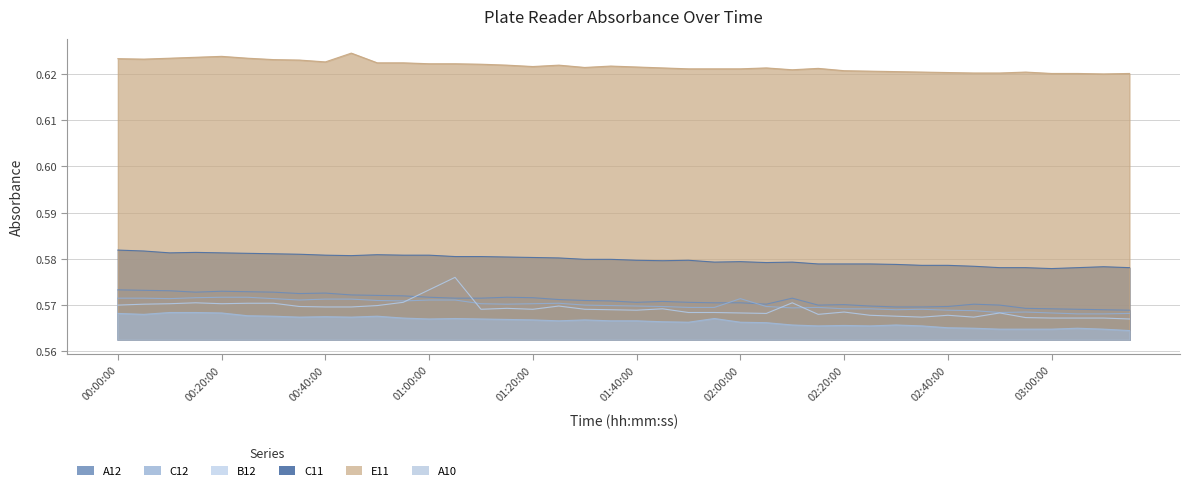

How many B12 values are between 0 and 1?

40